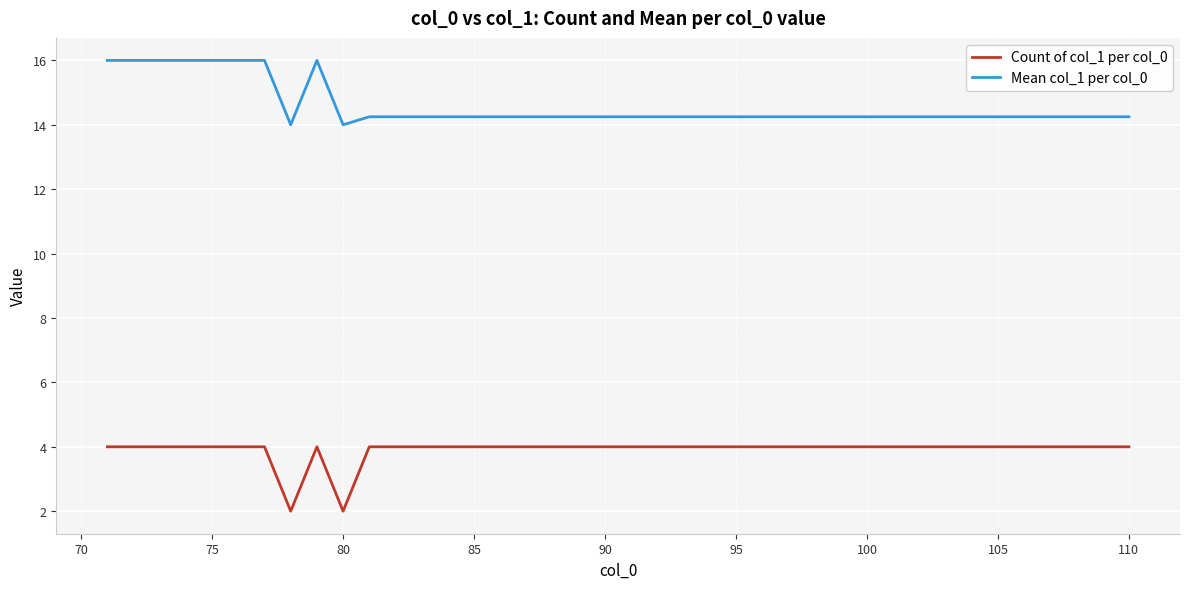

Which series has the largest total across all categories?

Mean col_1 per col_0